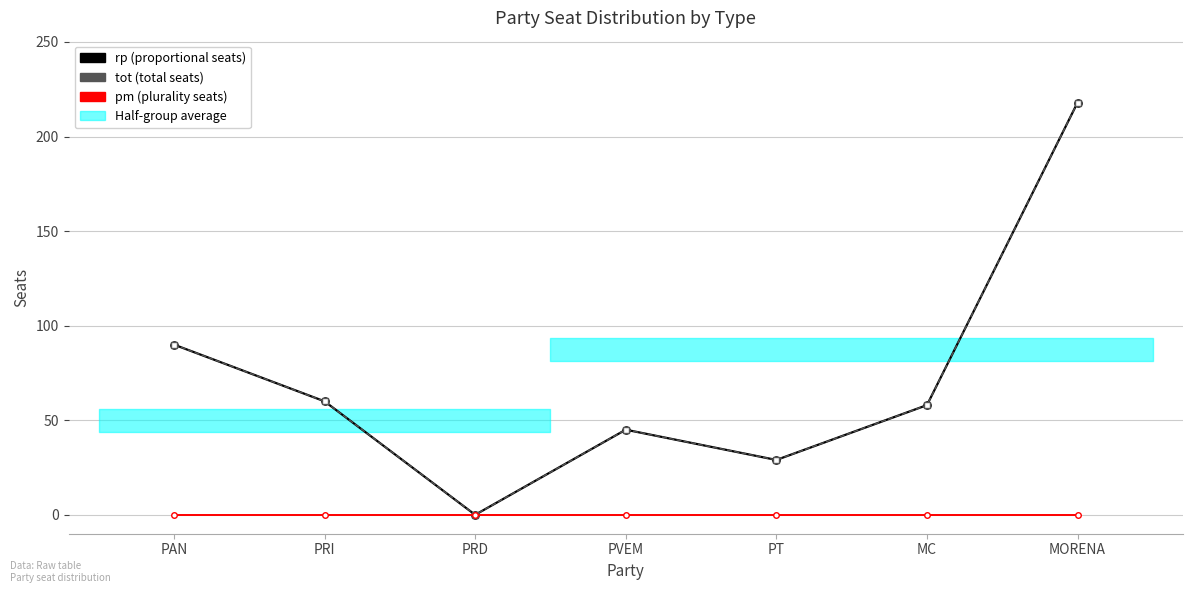

Which series has the widest spread of values?

rp